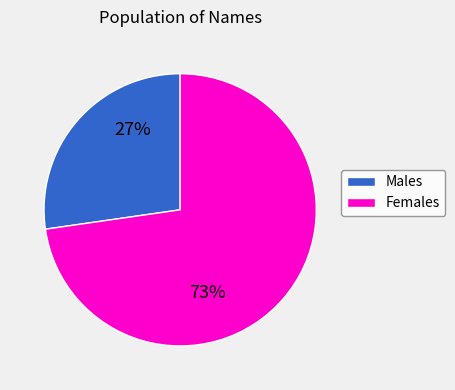

To the nearest percent, what is the average slice percentage?

50%